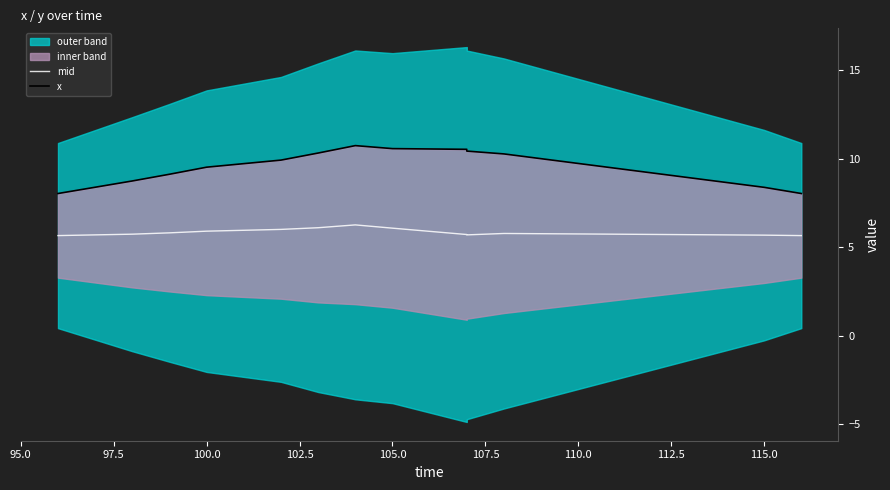

Rank the series by their average value, from highest to lowest.

x, mid